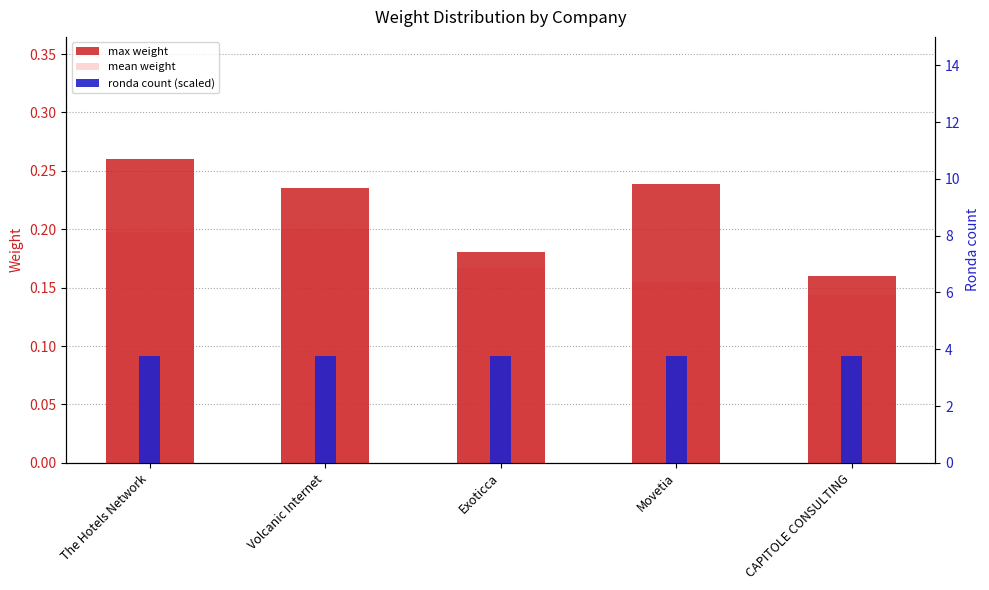

What is the minimum value shown in the chart?

0.1